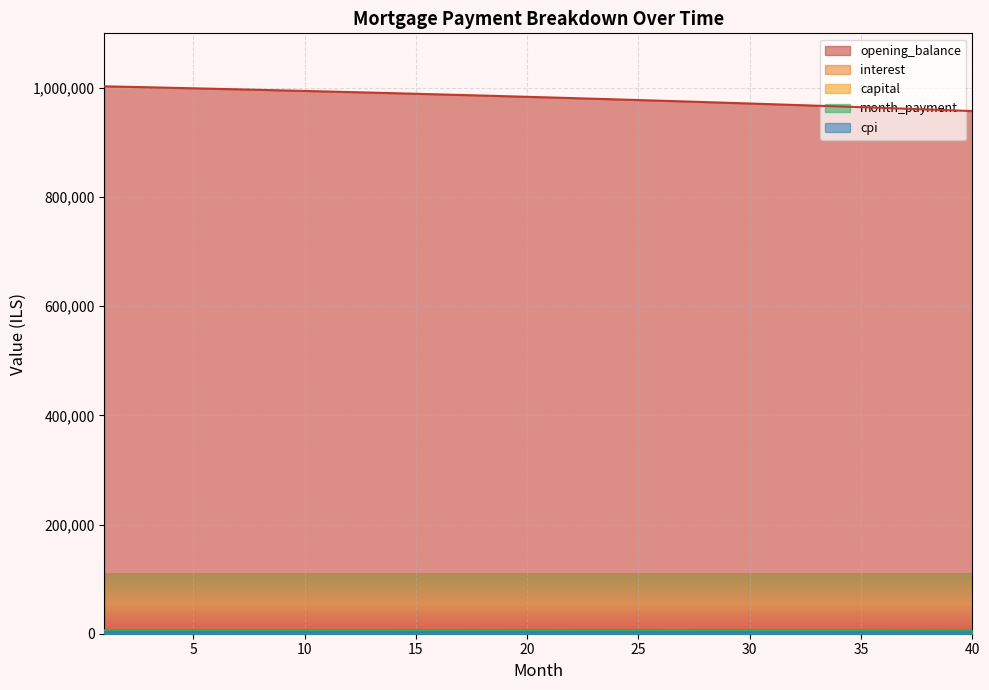

True or false: month_payment has more than 0 interior local peaks.

False